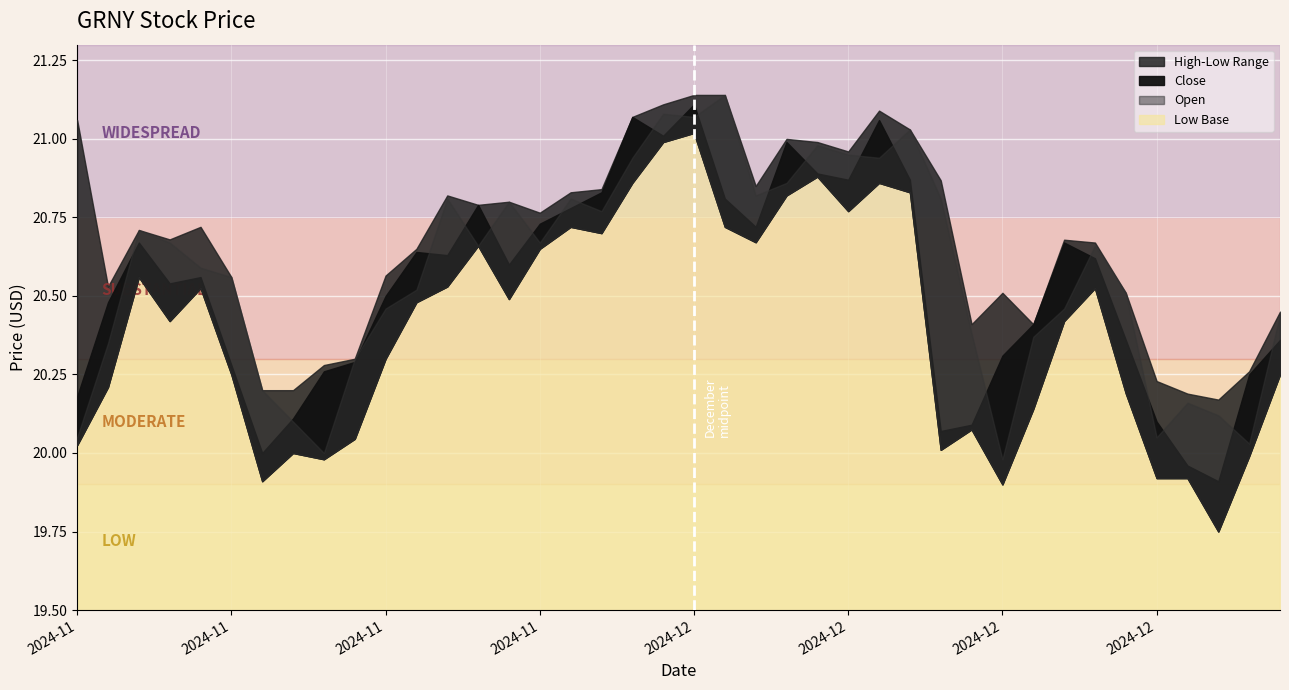

What is the total value across all series at 2024-11-14?

81.7